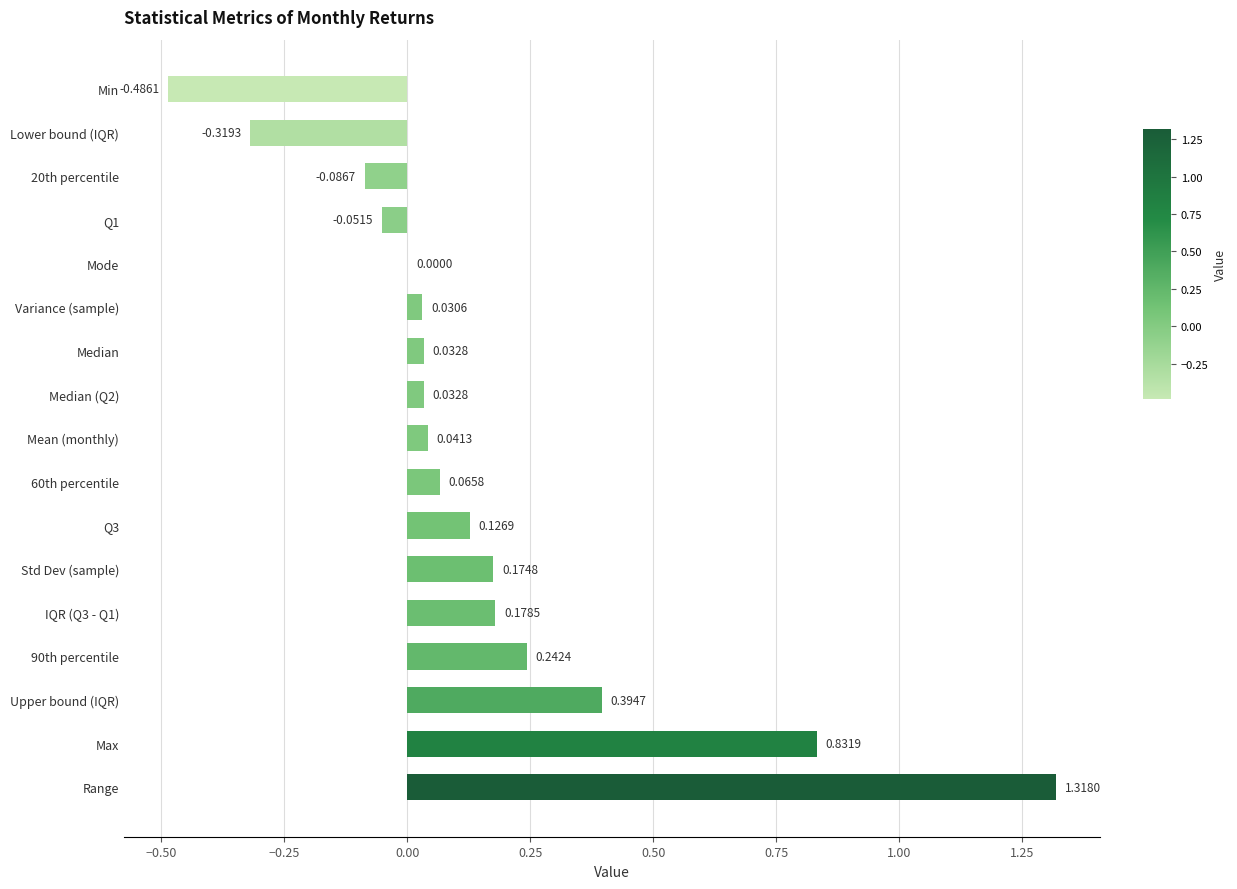

What is the sum of all values?

2.5